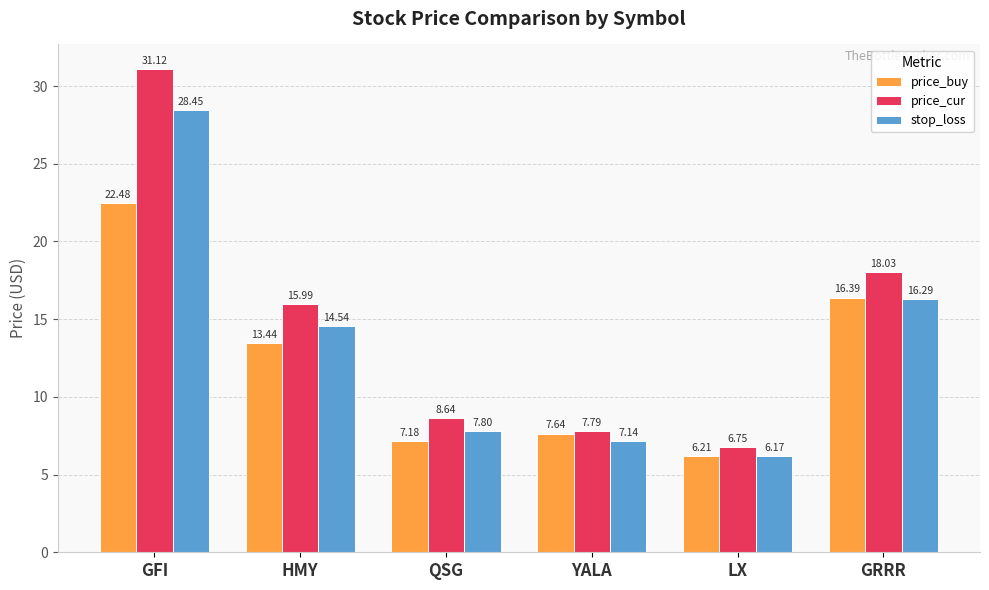

What position from the right is QSG?

4